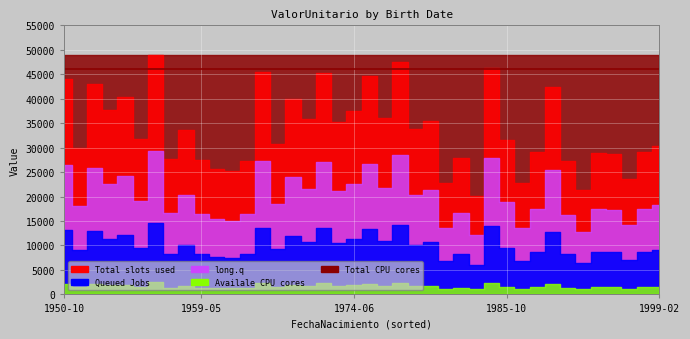

Where does the ValorUnitario series first go above 31765?

1950-10-11